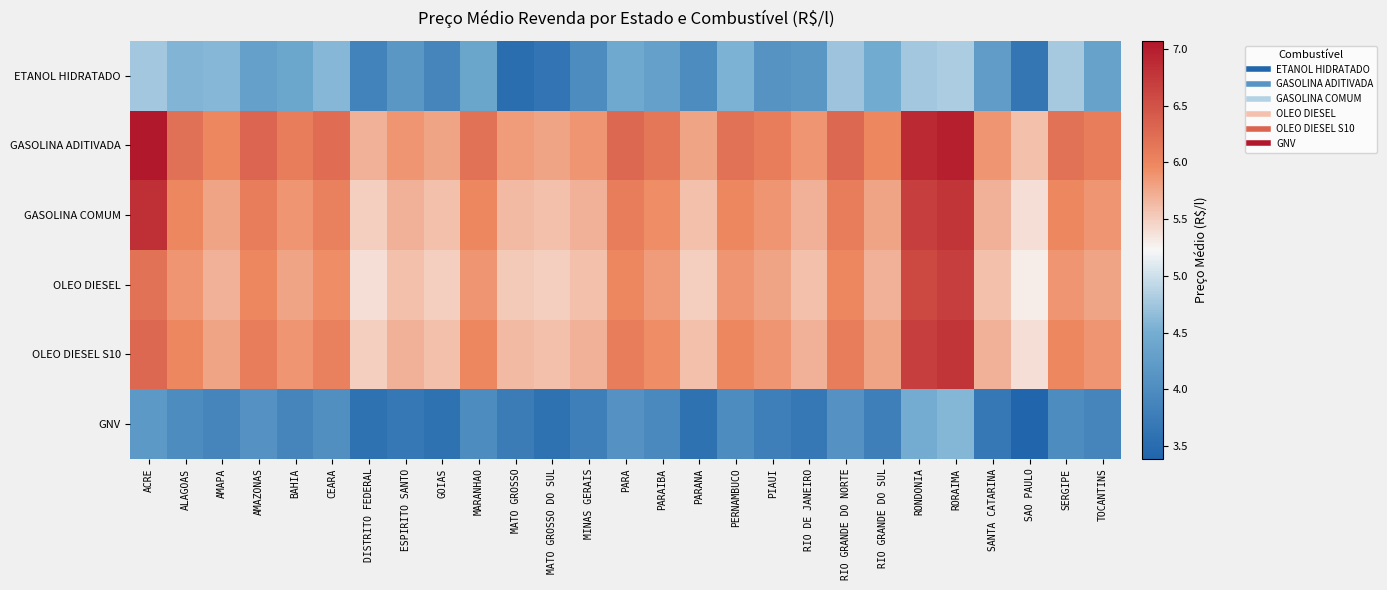

Which category has the highest value across all series?

ACRE